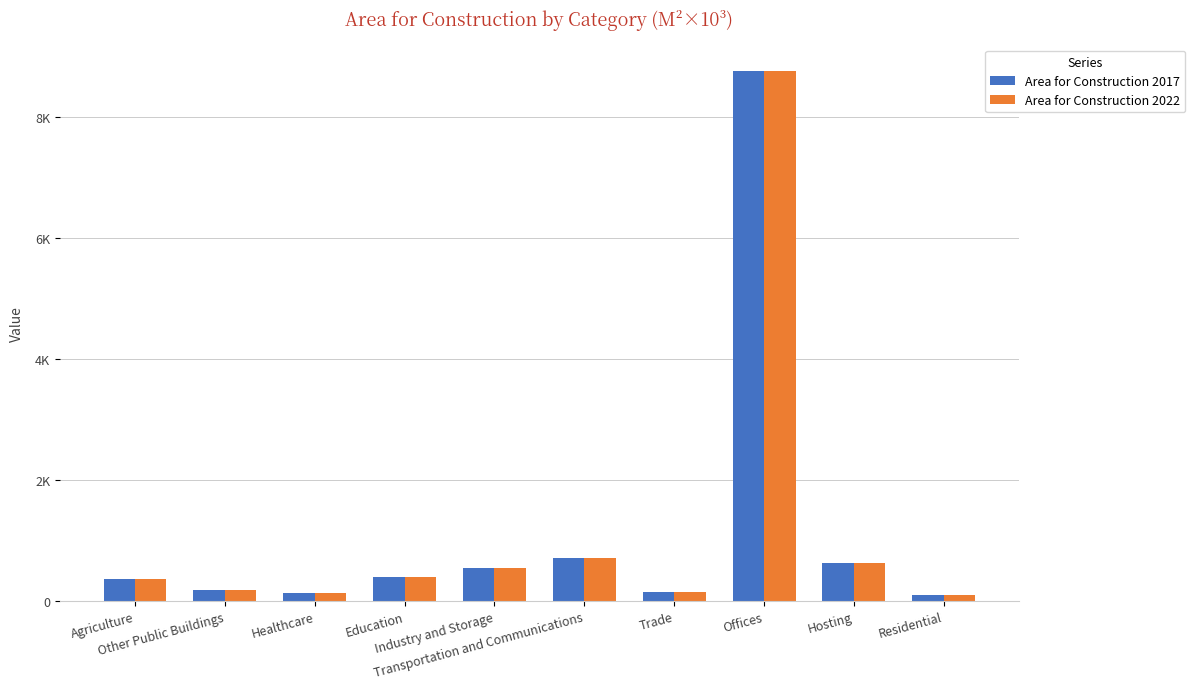

At which category is the sum across all series the highest?

Offices